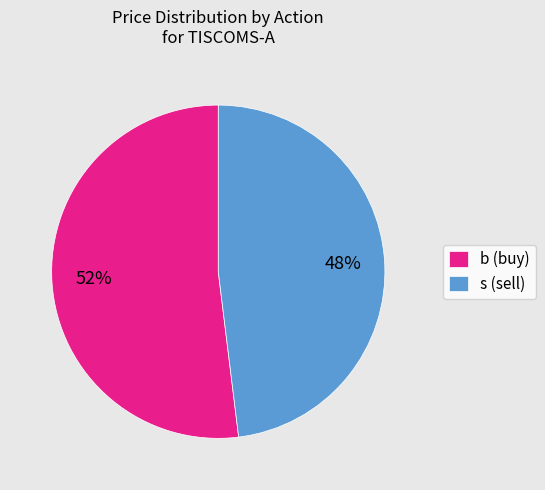

True or false: s (sell) accounts for 48% of the total.

True